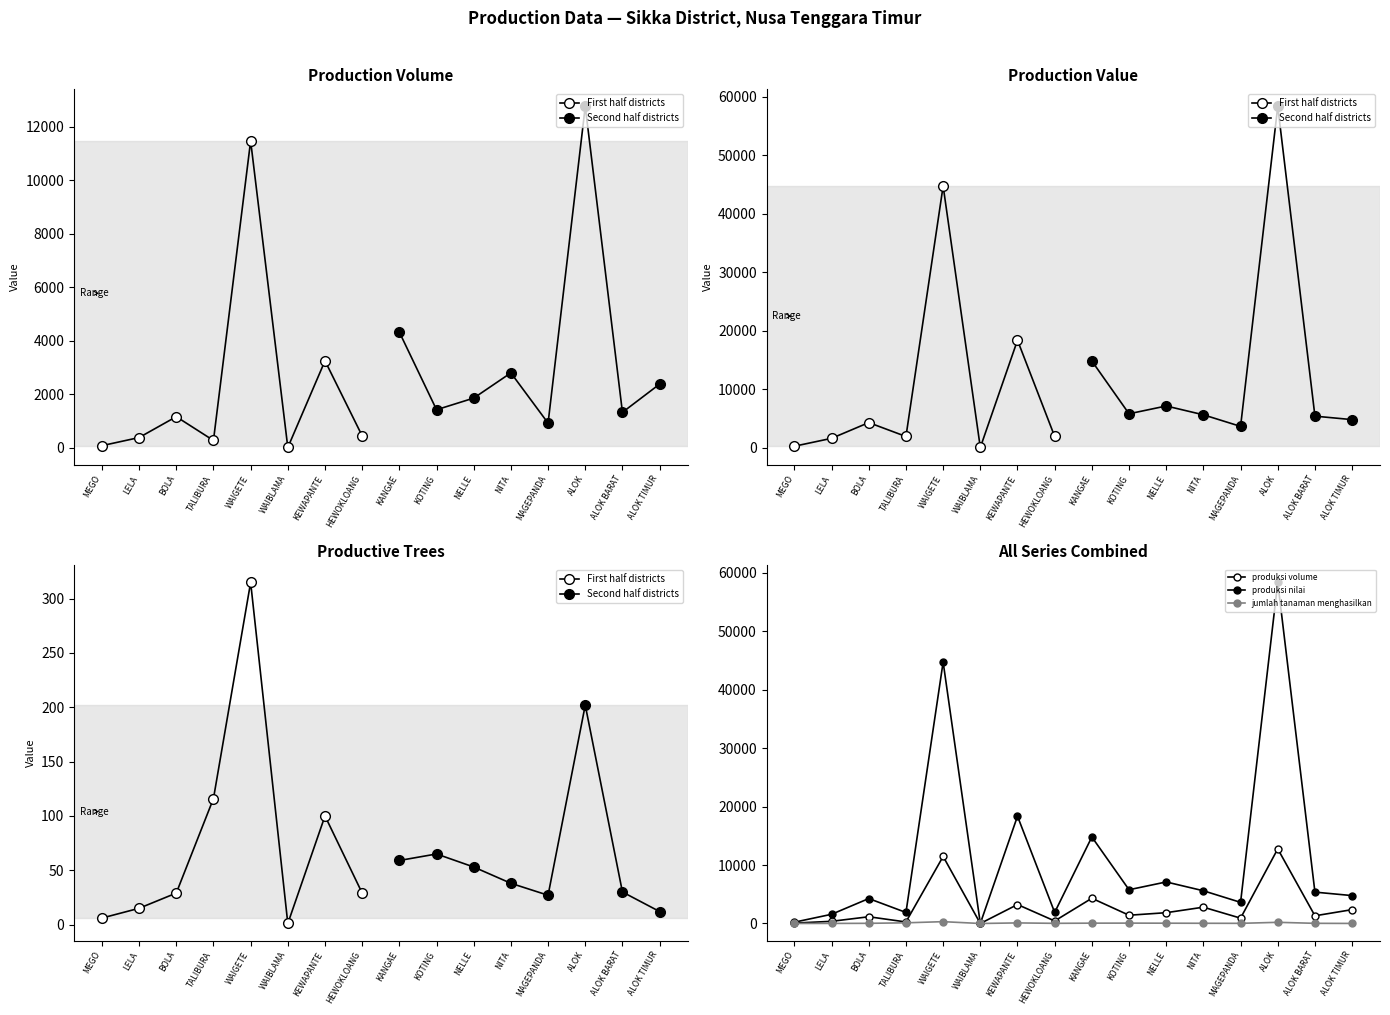

At which label does sum_jumlah_tanaman_menghasilkan reach its peak?

WAIGETE